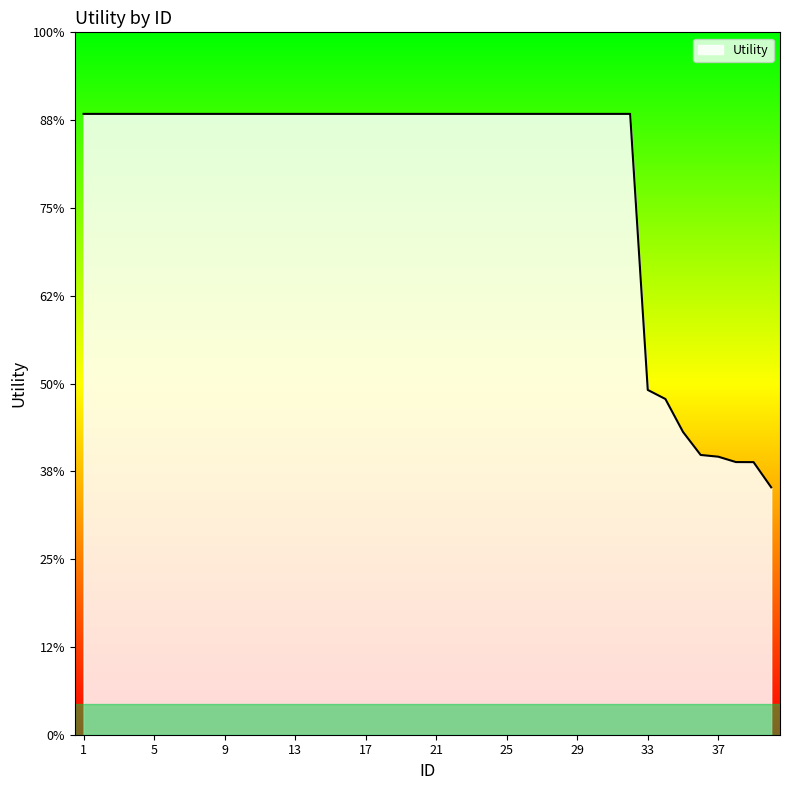

Which label corresponds to the largest value in the chart?

1